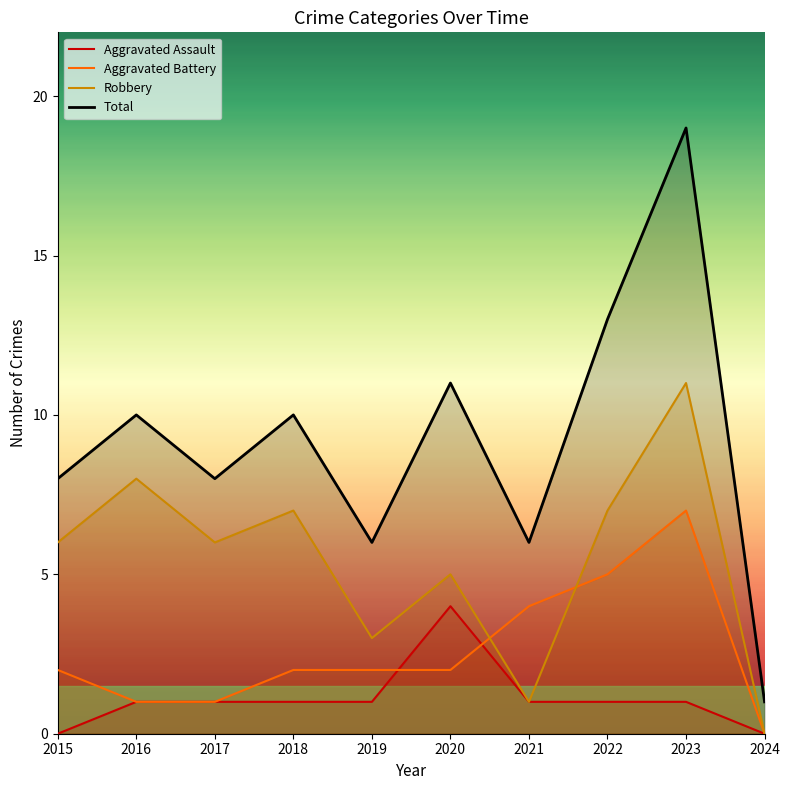

Reading left to right, list all the values displayed in this chart.

Aggravated Assault: 2015=0	2016=1	2017=1	2018=1	2019=1	2020=4	2021=1	2022=1	2023=1	2024=0
Aggravated Battery: 2015=2	2016=1	2017=1	2018=2	2019=2	2020=2	2021=4	2022=5	2023=7	2024=0
Robbery: 2015=6	2016=8	2017=6	2018=7	2019=3	2020=5	2021=1	2022=7	2023=11	2024=0
Total: 2015=8	2016=10	2017=8	2018=10	2019=6	2020=11	2021=6	2022=13	2023=19	2024=1